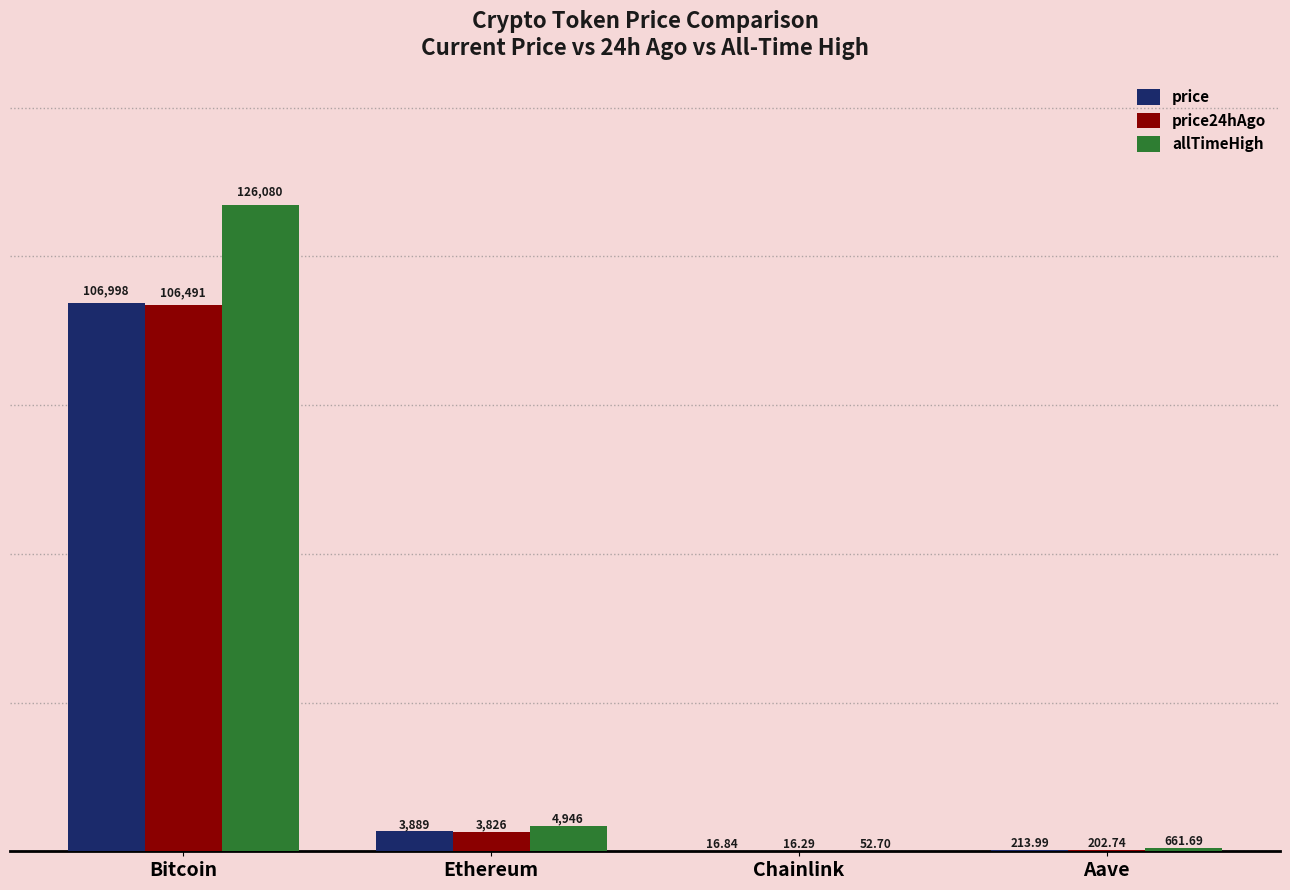

What is the average value of the price series?

27779.4